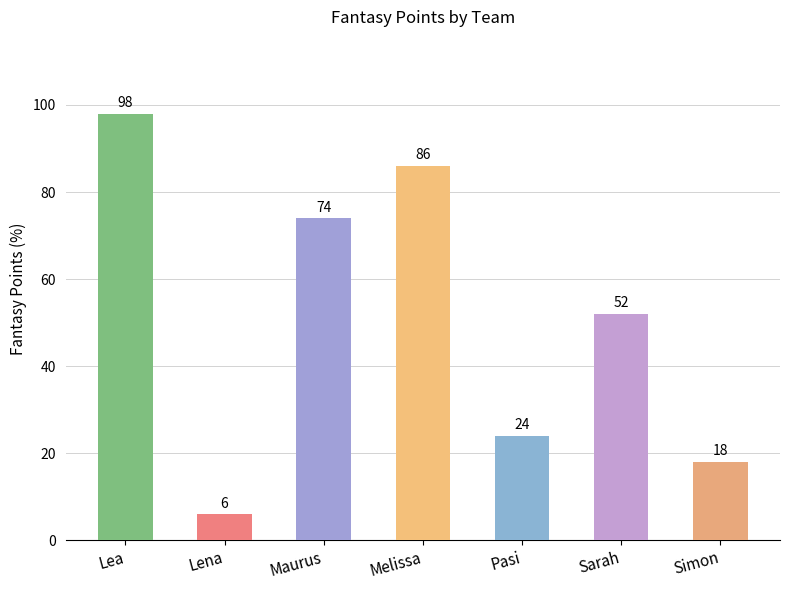

At which category does the chart reach its minimum across all series?

Lena